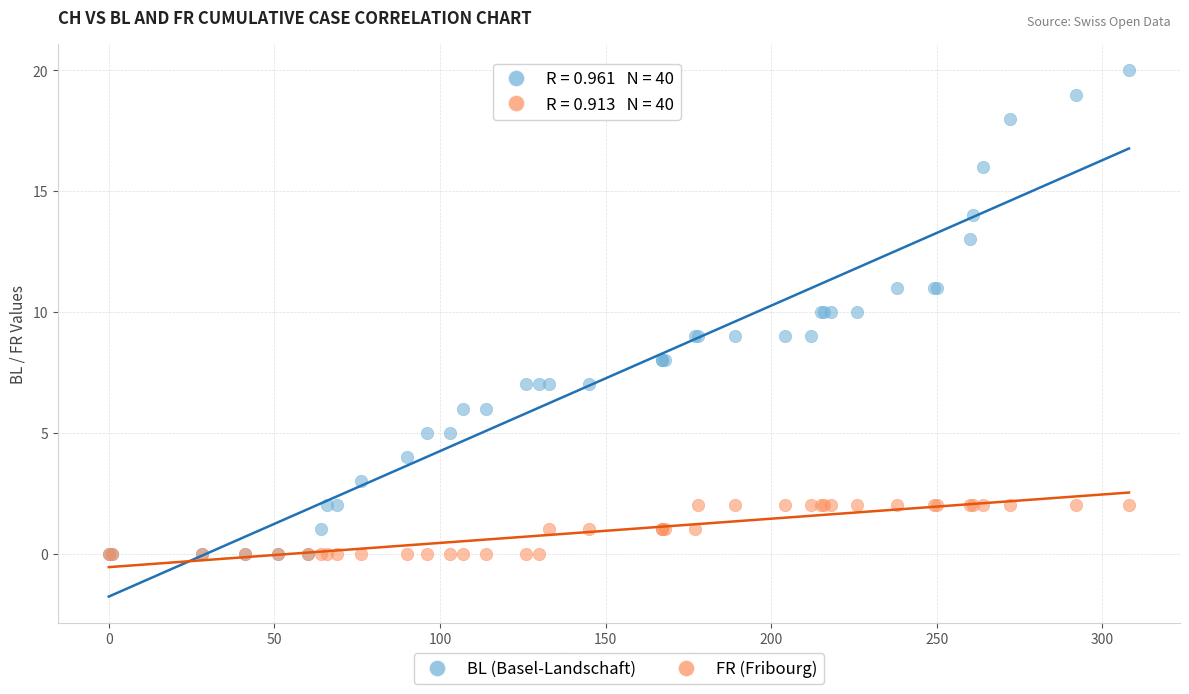

Which series reaches the maximum Y coordinate?

BL (Basel-Landschaft)